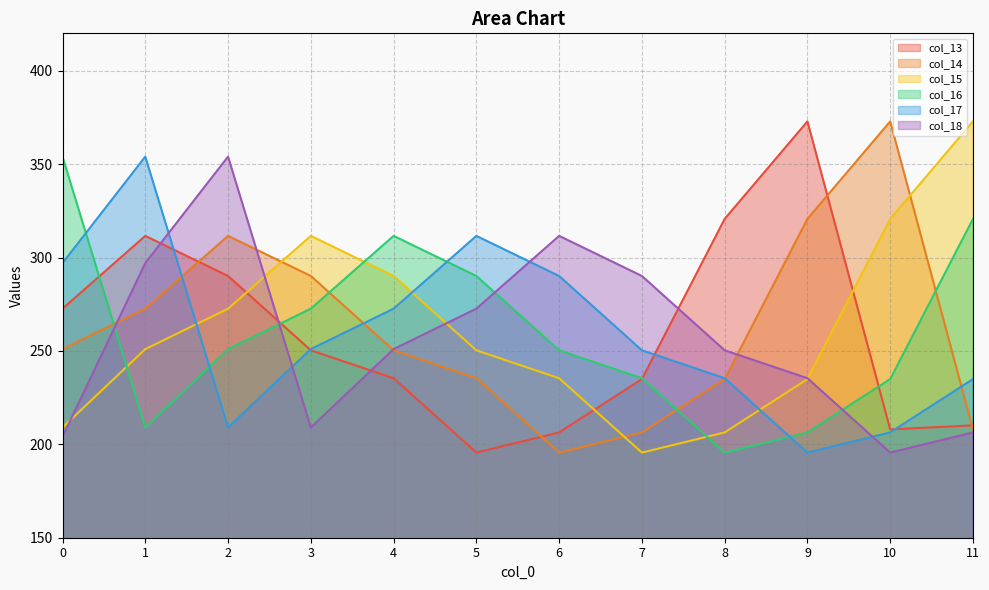

How many values in the col_13 series are below 250?

6